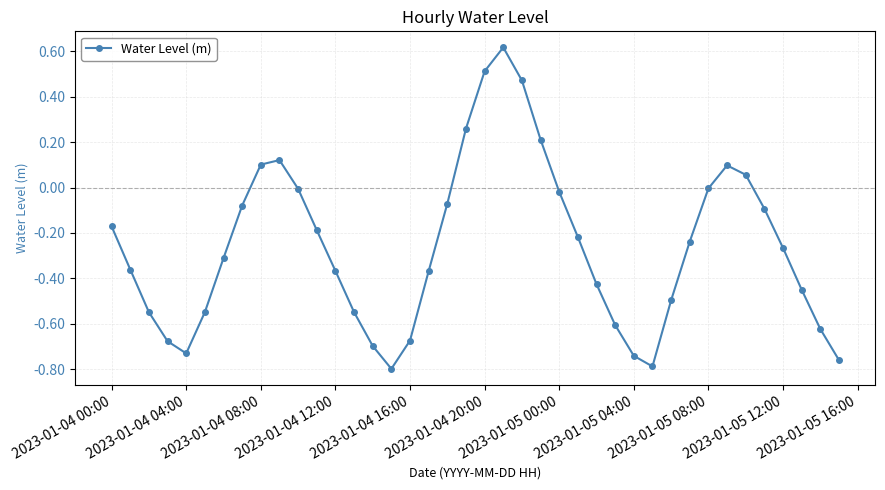

What is the difference between the maximum and minimum values?

1.4